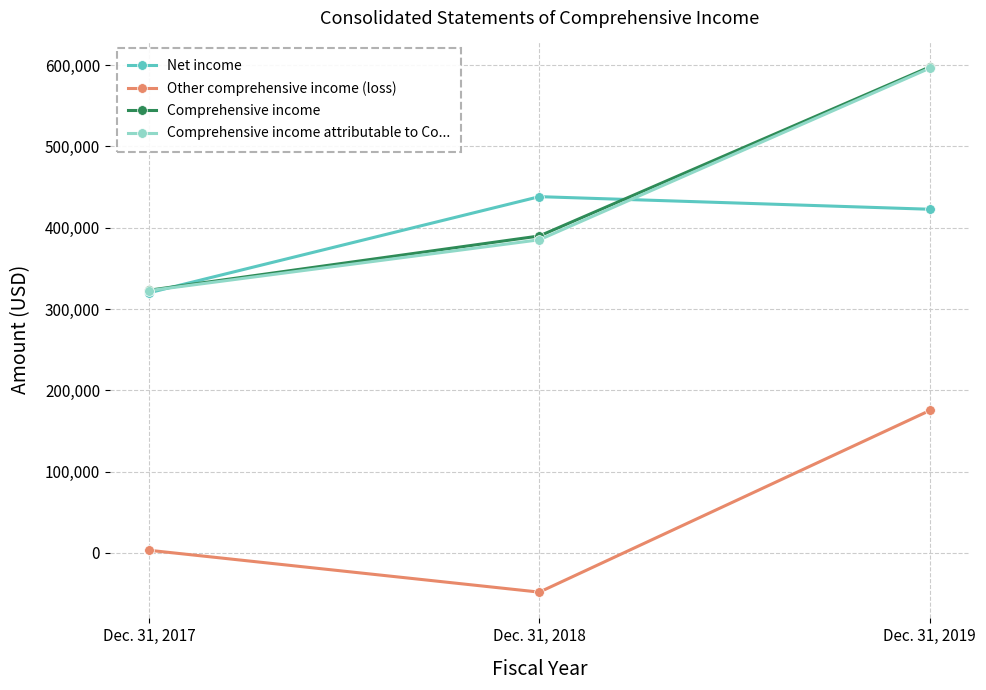

What is the total value across all series at Dec. 31, 2019?

1791994